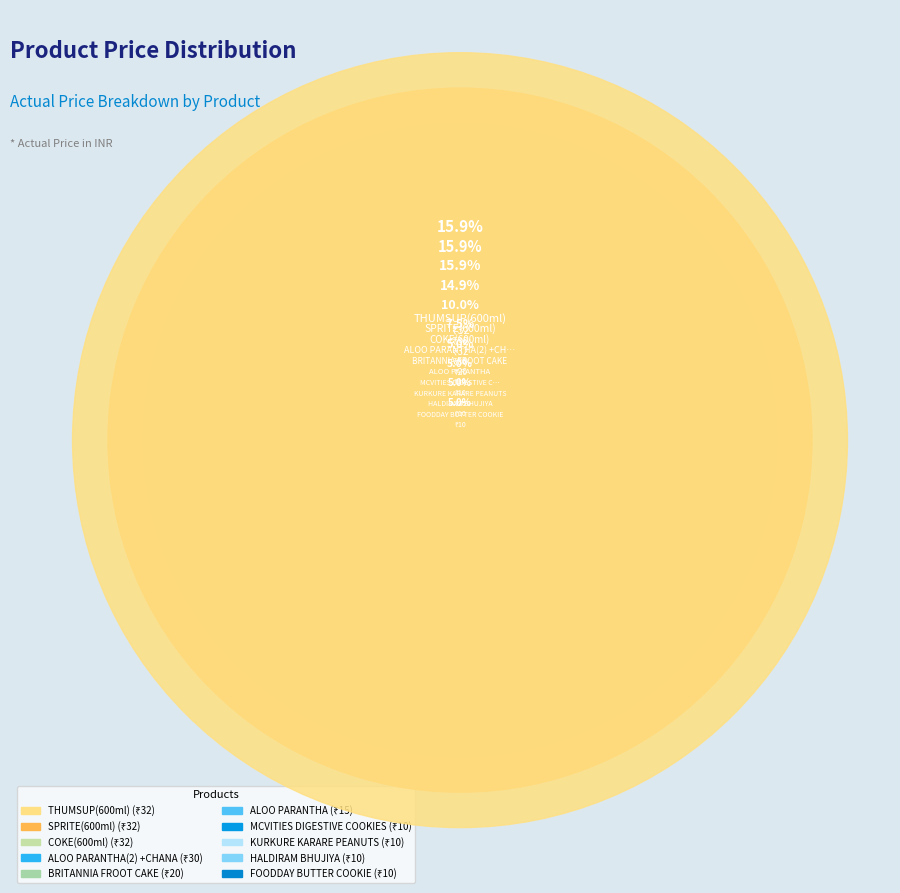

What is the smallest slice in the pie chart?

HALDIRAM BHUJIYA